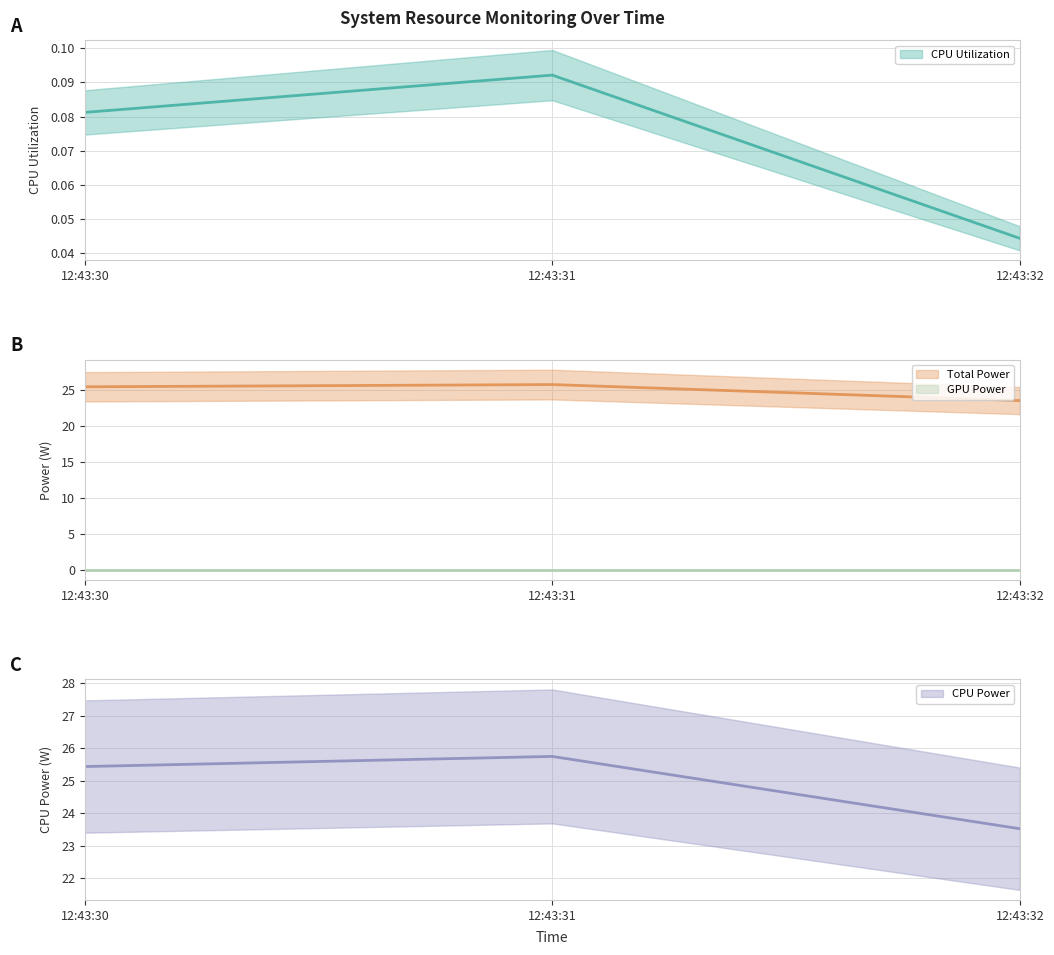

At which label does CPU Utilization (line) reach its minimum?

12:43:32